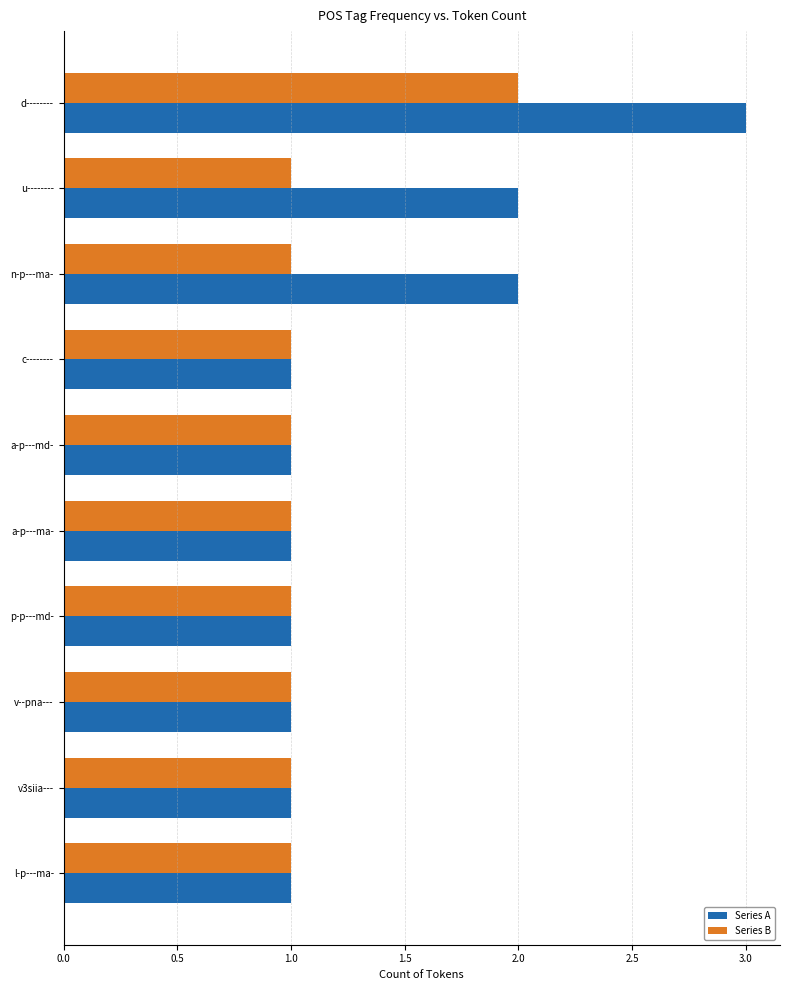

What is the sum of all Series B values?

11